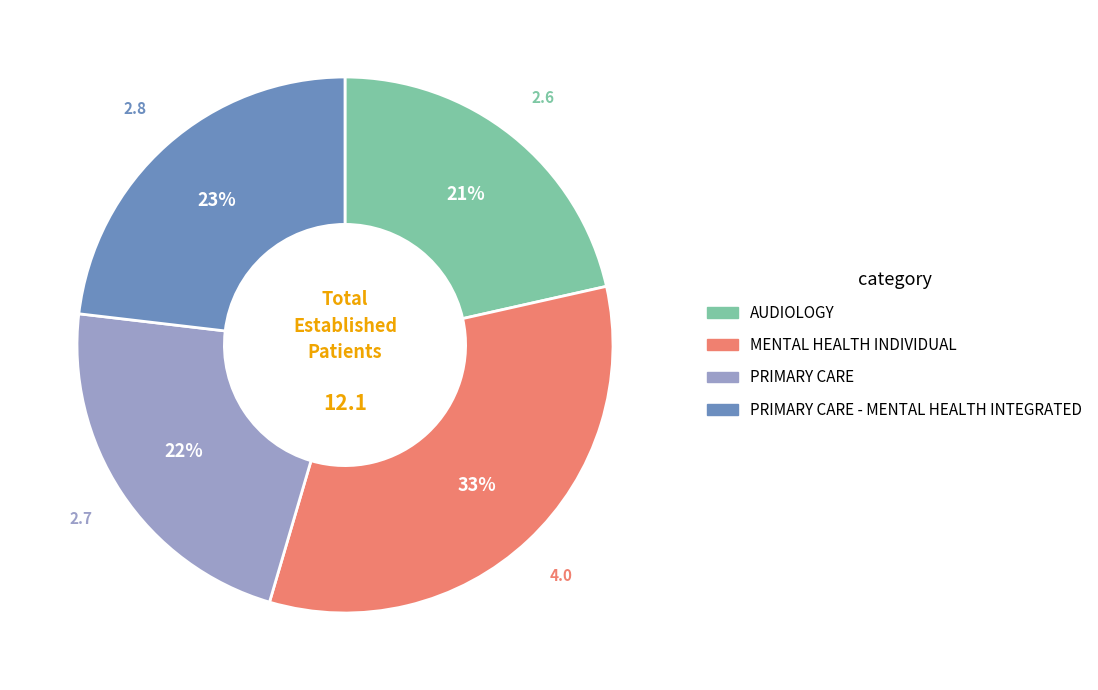

To the nearest percent, what is the difference between the largest and smallest slice percentages?

12%